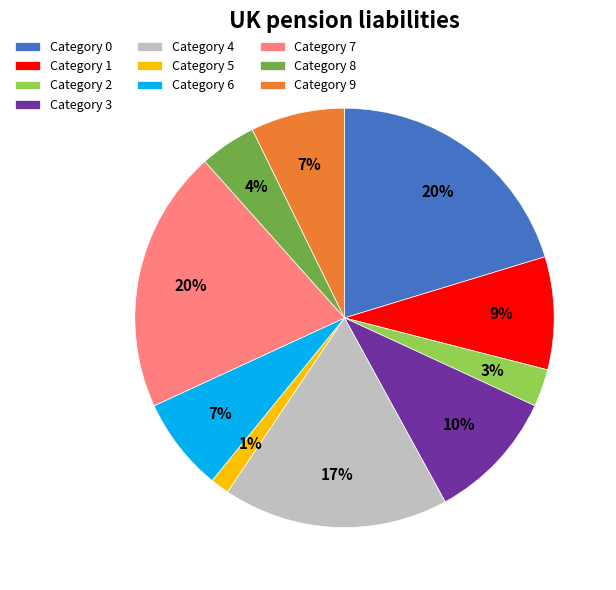

To the nearest percent, what portion does Category 8 represent?

4%